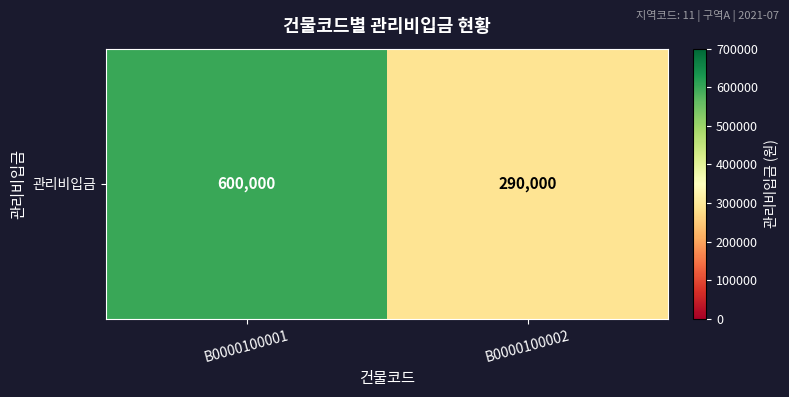

What is the sum of the values at B0000100002 and B0000100001?

890000